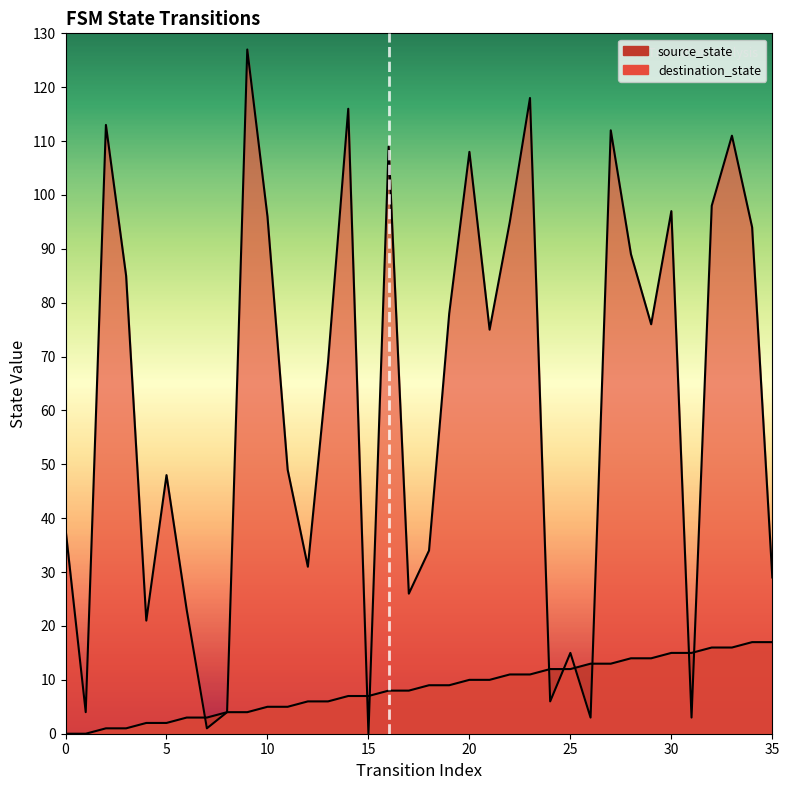

At how many categories does at least one series exceed 46?

21